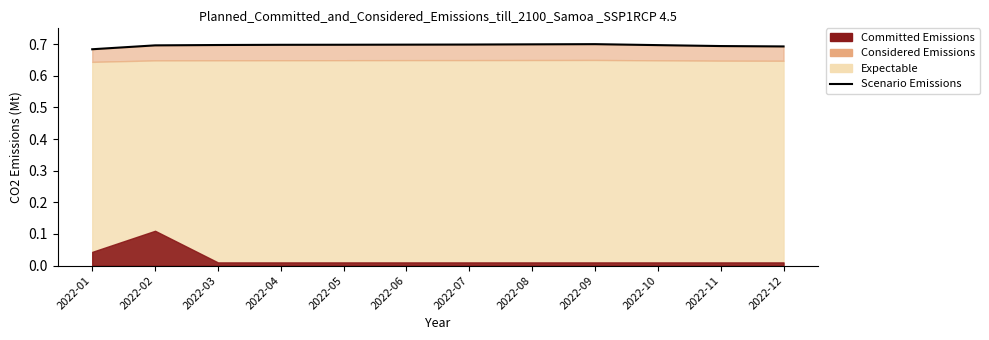

At which category does the data reach its first local peak?

2022-09